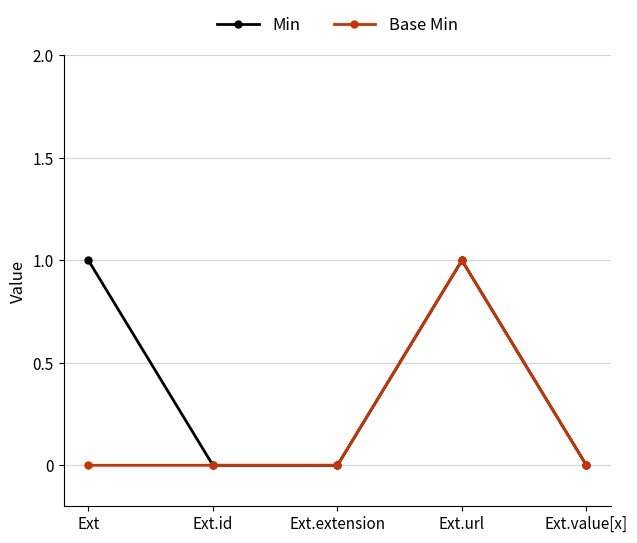

In Base Min, how many points are higher than both neighbors (excluding endpoints)?

1